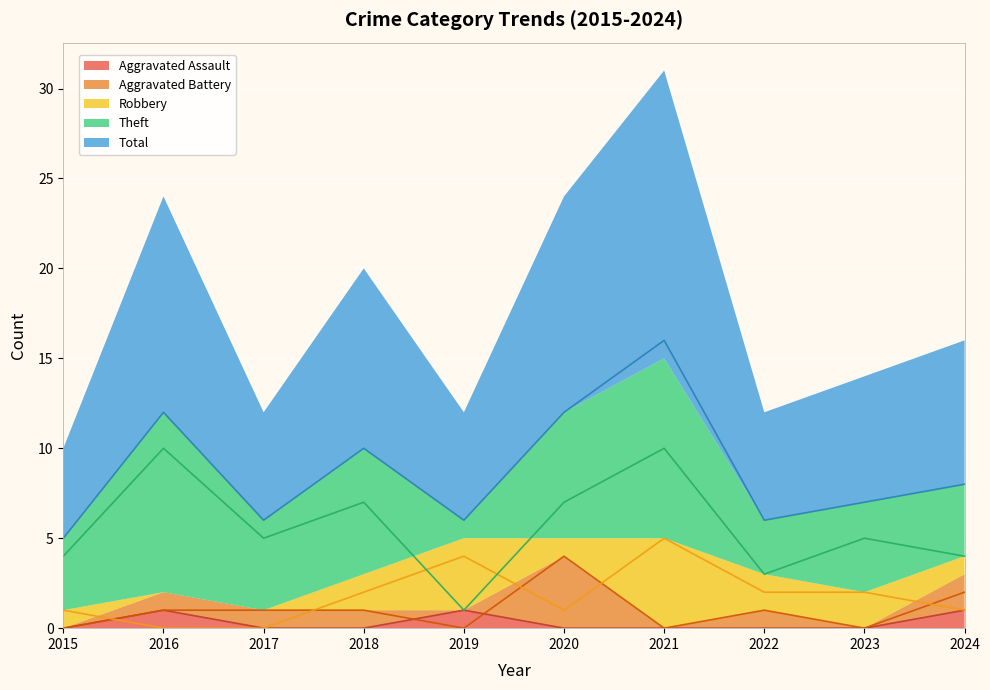

Is it true that Aggravated Battery equals 2 at 2019?

False